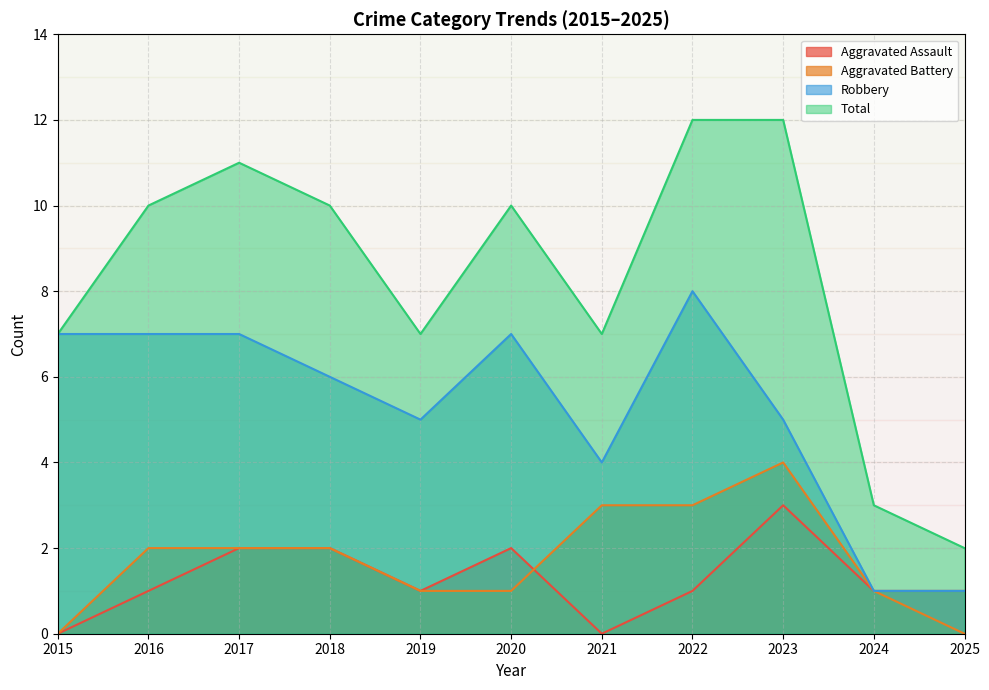

What is the difference between the highest and lowest values at 2015?

7